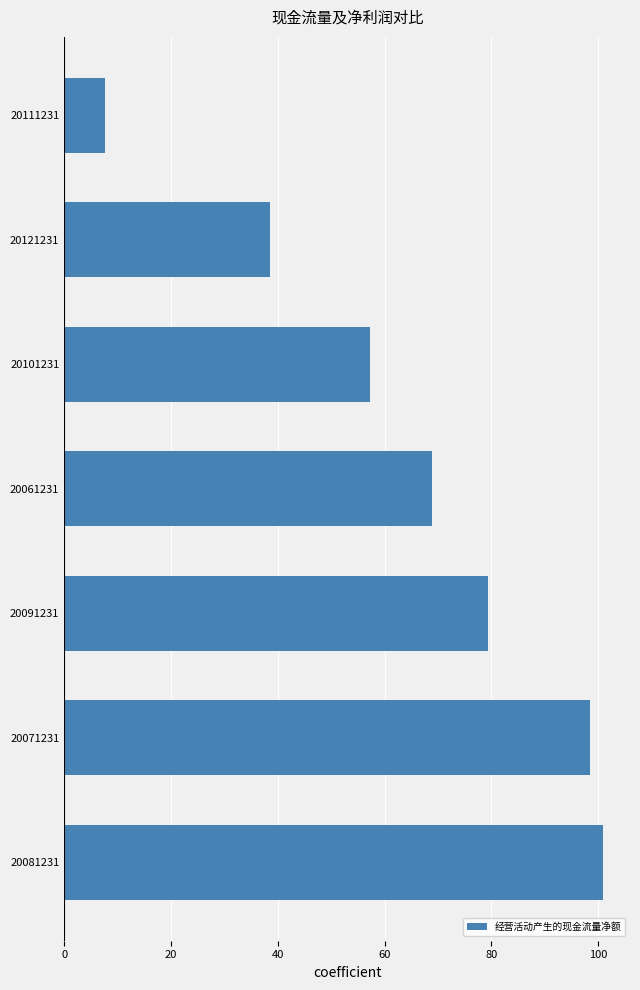

Which has a higher value, 20111231 or 20101231?

20101231